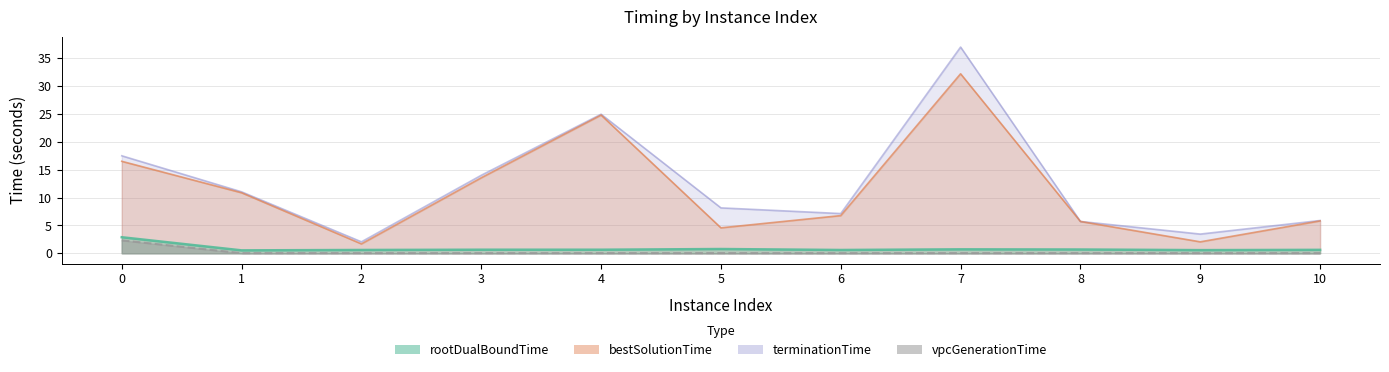

Is the value of bestSolutionTime at 1 greater than the value of terminationTime at 9?

Yes